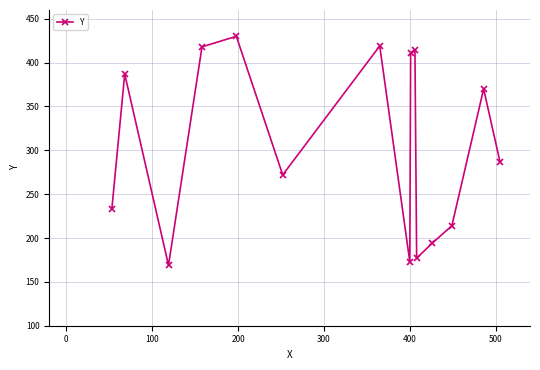

What is the sum of all values?

4568